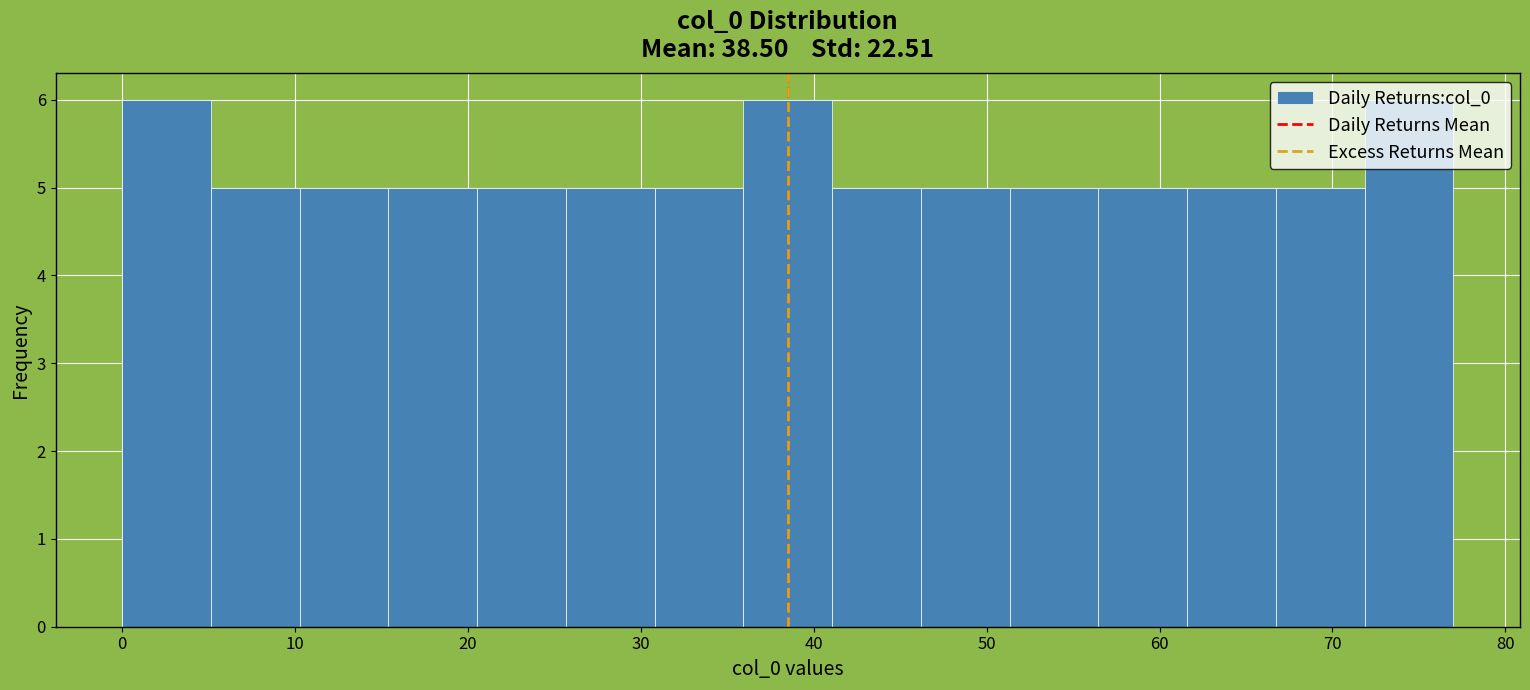

Reading left to right, transcribe this chart: for each bar, give the range it covers on the x-axis and its height. Neither the bar edges nor the heights are printed on the chart, so give them approximately, as read against the axes.

0 to 5: 6
5 to 10: 5
10 to 15: 5
15 to 21: 5
21 to 26: 5
26 to 31: 5
31 to 36: 5
36 to 41: 6
41 to 46: 5
46 to 51: 5
51 to 56: 5
56 to 62: 5
62 to 67: 5
67 to 72: 5
72 to 77: 6